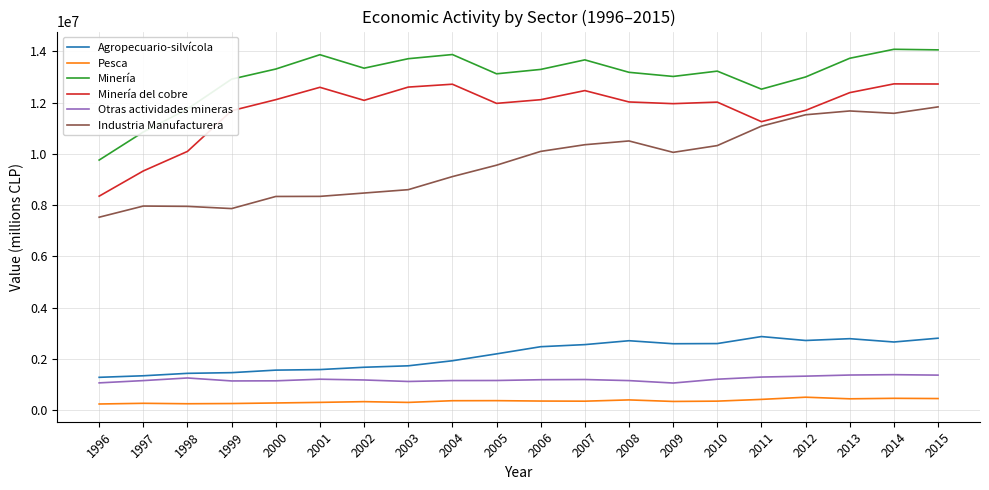

Rank the series by their maximum value, from lowest to highest.

Pesca, Otras actividades mineras, Agropecuario-silvícola, Industria Manufacturera, Minería del cobre, Minería